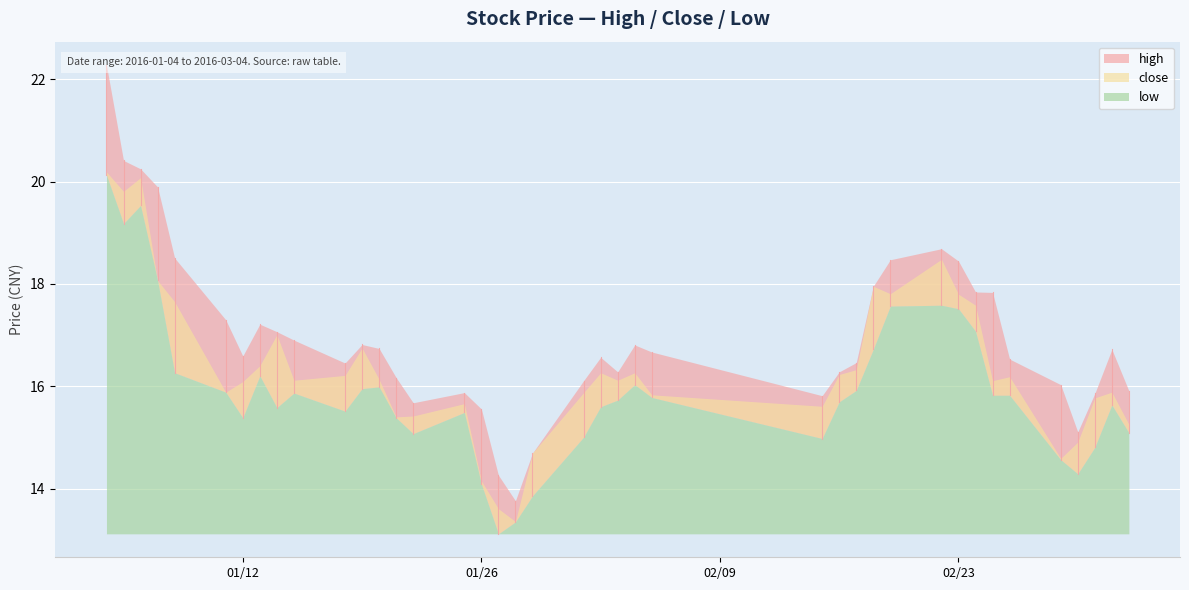

Which series changed the most between 24 and 34?

close